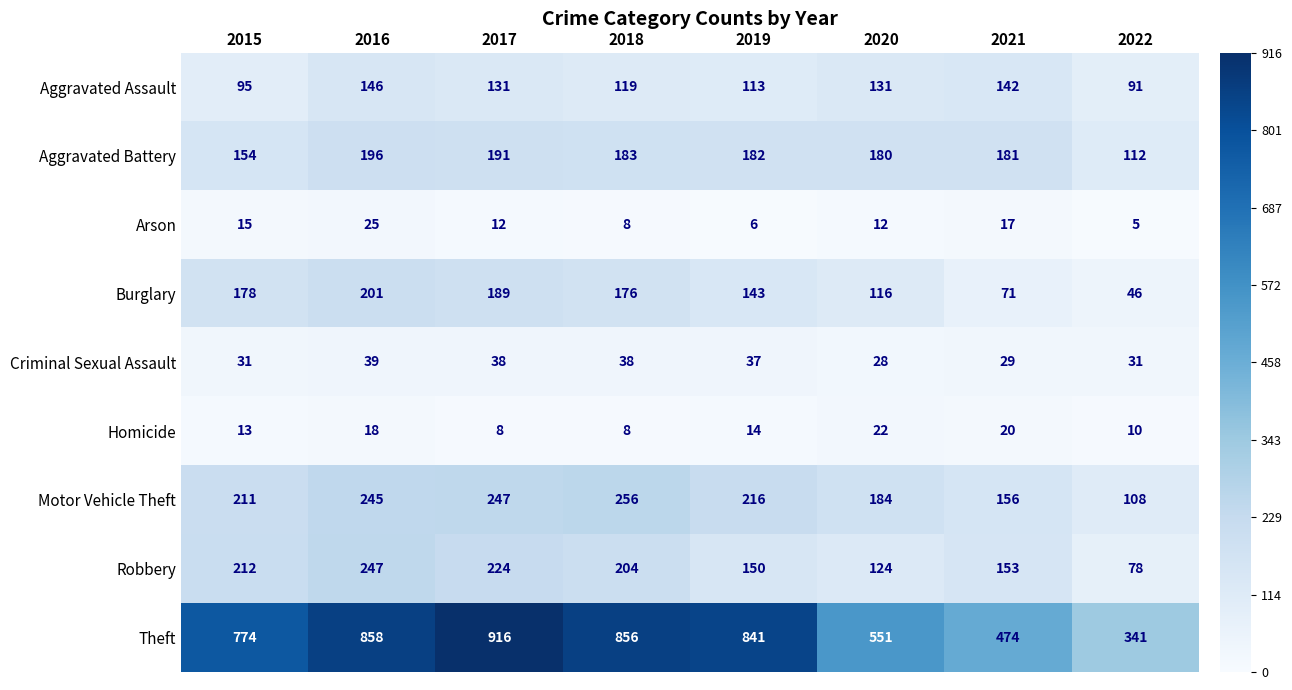

At which category does the chart reach its peak across all series?

2017